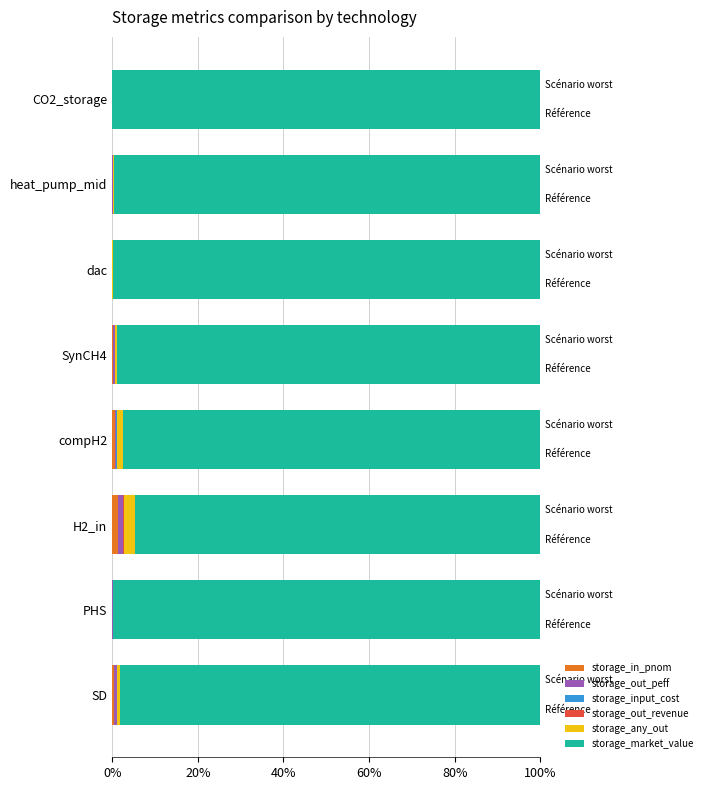

How many bars are there in each group?

6